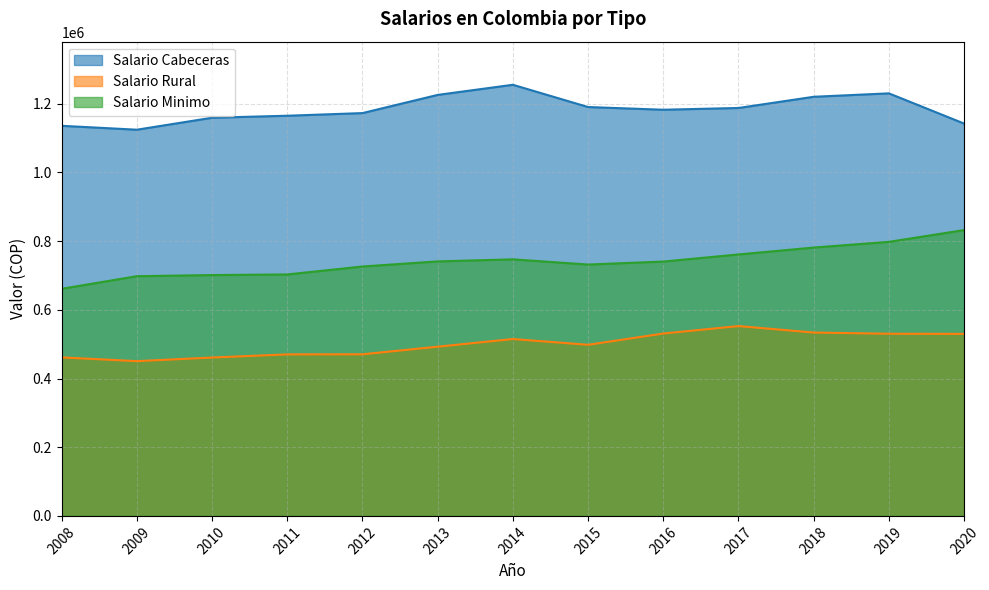

How many lines are shown in the chart?

3